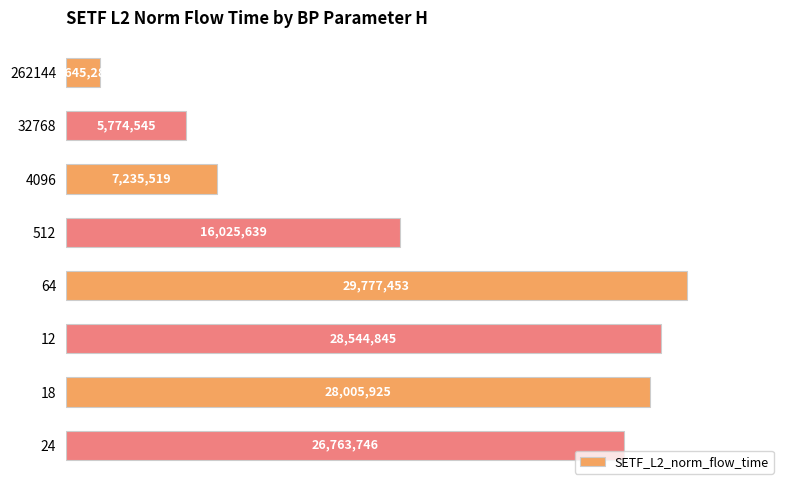

Are the bars horizontal?

Yes